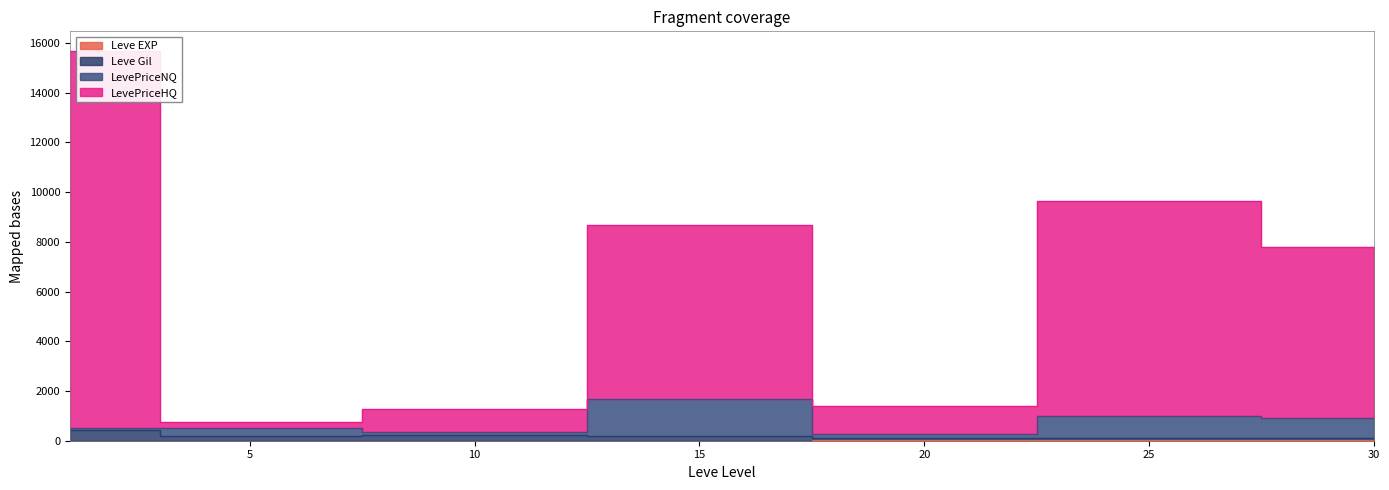

What is the sum of all Leve Gil values?

1314.0